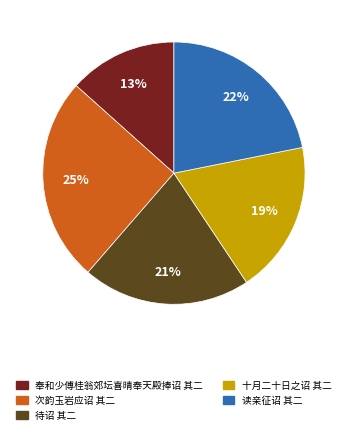

Which has a higher value, 奉和少傅桂翁郊坛喜晴奉天殿捧诏 其二 or 十月二十日之诏 其二?

十月二十日之诏 其二